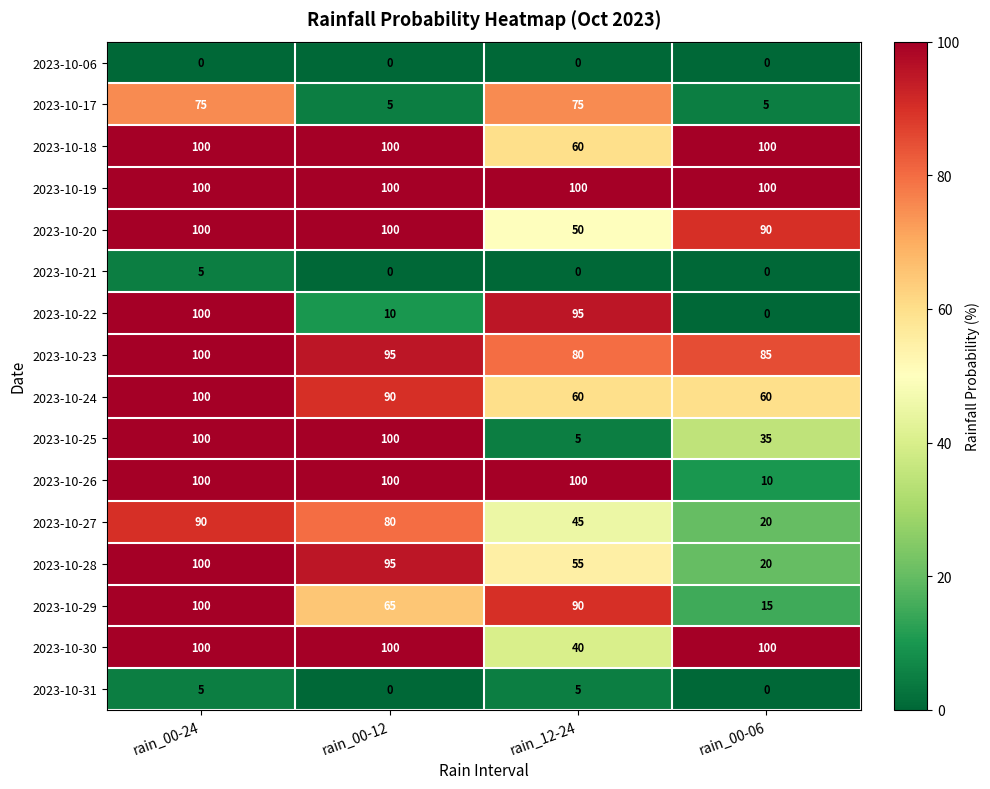

At which label is 2023-10-20 closest to 75?

rain_00-06